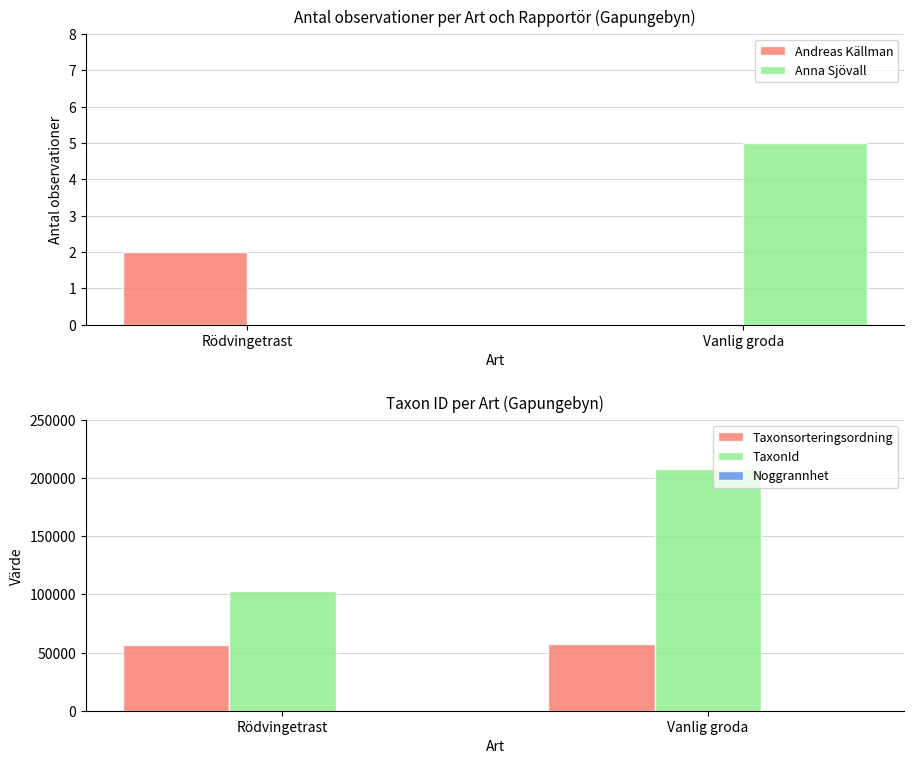

At which category is the sum across all series the highest?

Vanlig groda